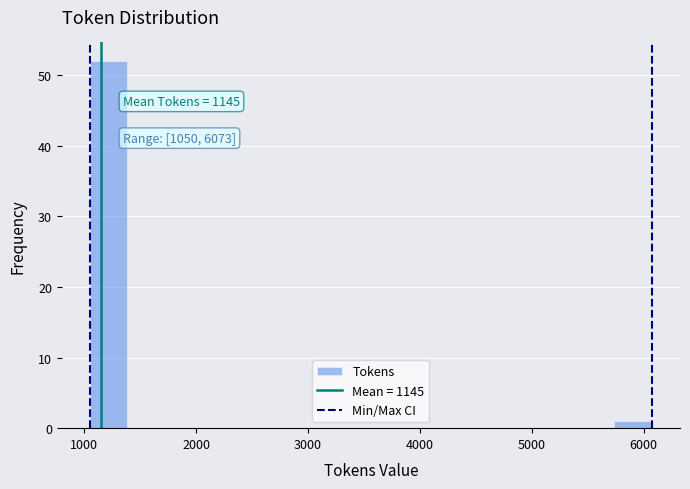

Around what value on the x-axis is the tallest bar? Give the approximate position of its centre, as read against the axis.

1200